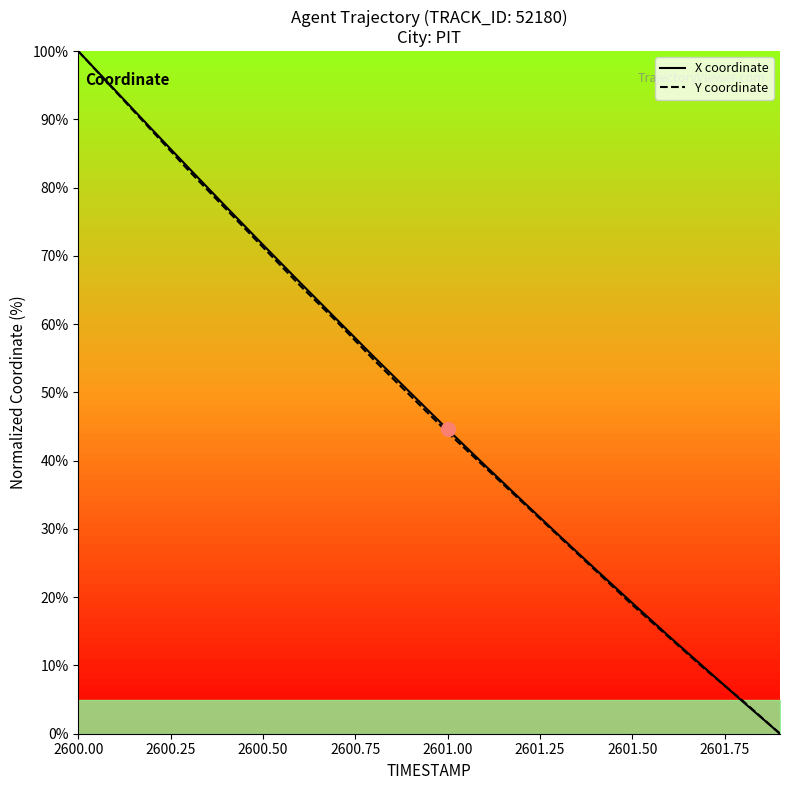

True or false: Y coordinate has more than 0 interior local peaks.

False